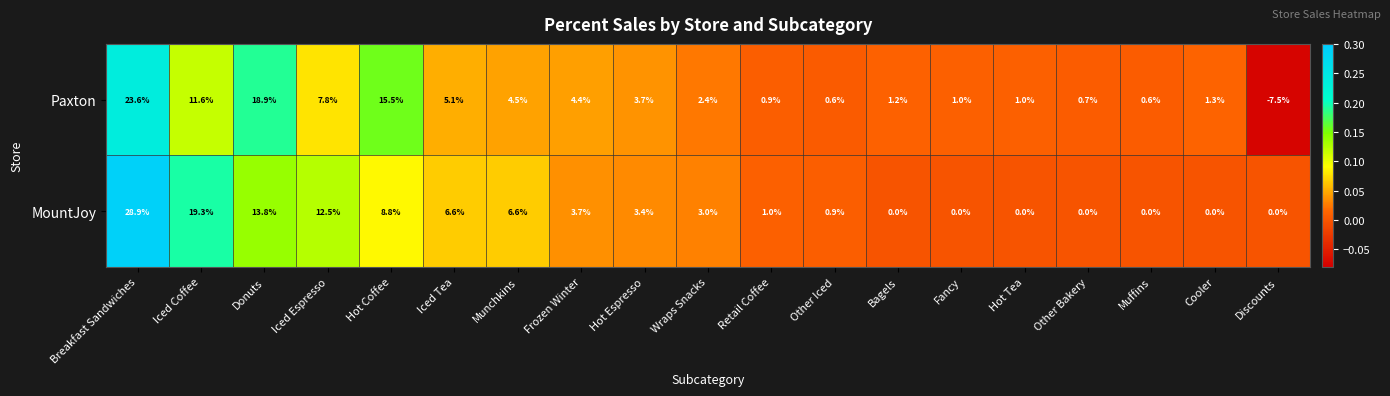

What is the lowest value of the Paxton series?

-7.5